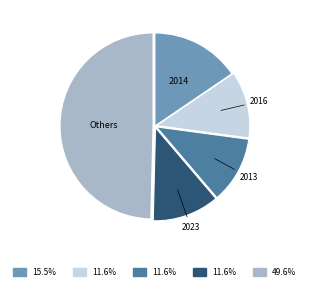

Count the number of slices in the pie.

5